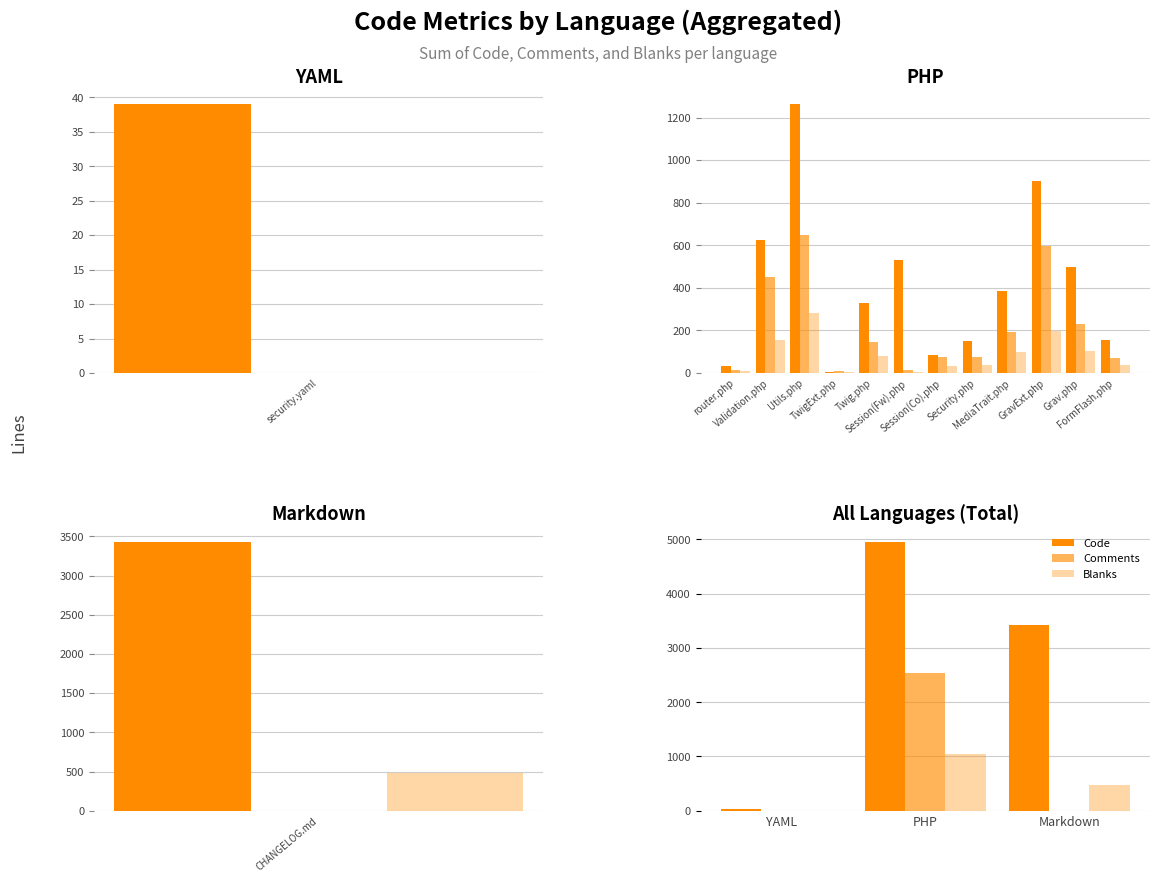

How many bars are there in each group?

3